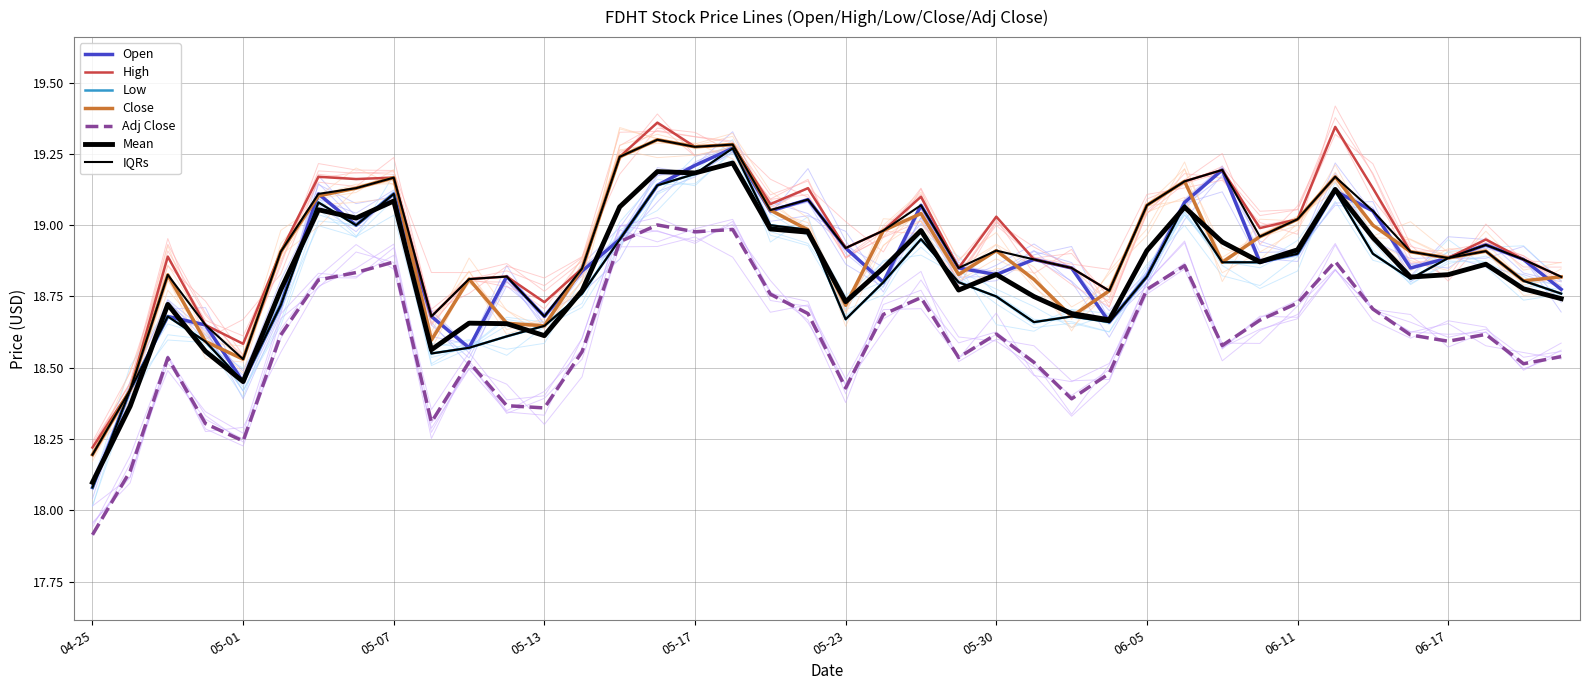

What position from the right is 2024-06-07?

10